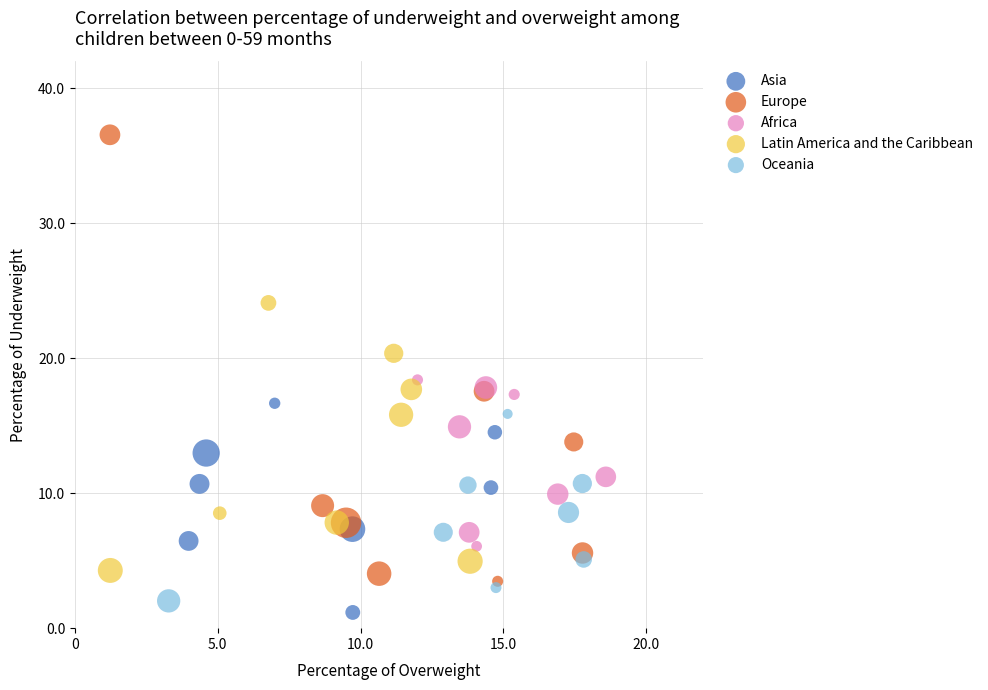

Which series contains the lowest Y value?

Asia